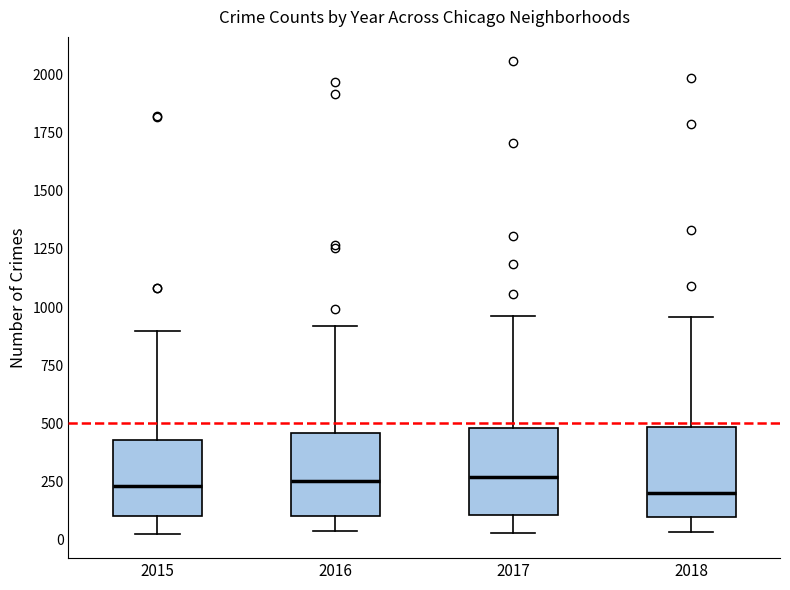

Where does the median line of the box at x = 2018 sit on the y-axis? The values are not printed on the chart, so give them approximately, as read against the axis.

200